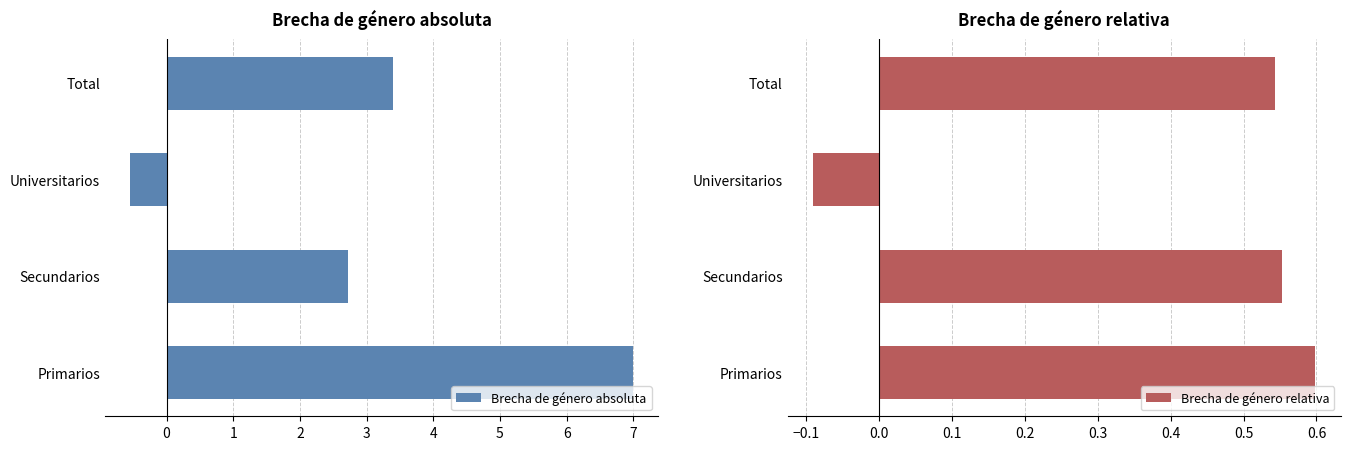

List the labels in order of Brecha de género absoluta value, smallest first.

Universitarios, Secundarios, Total, Primarios